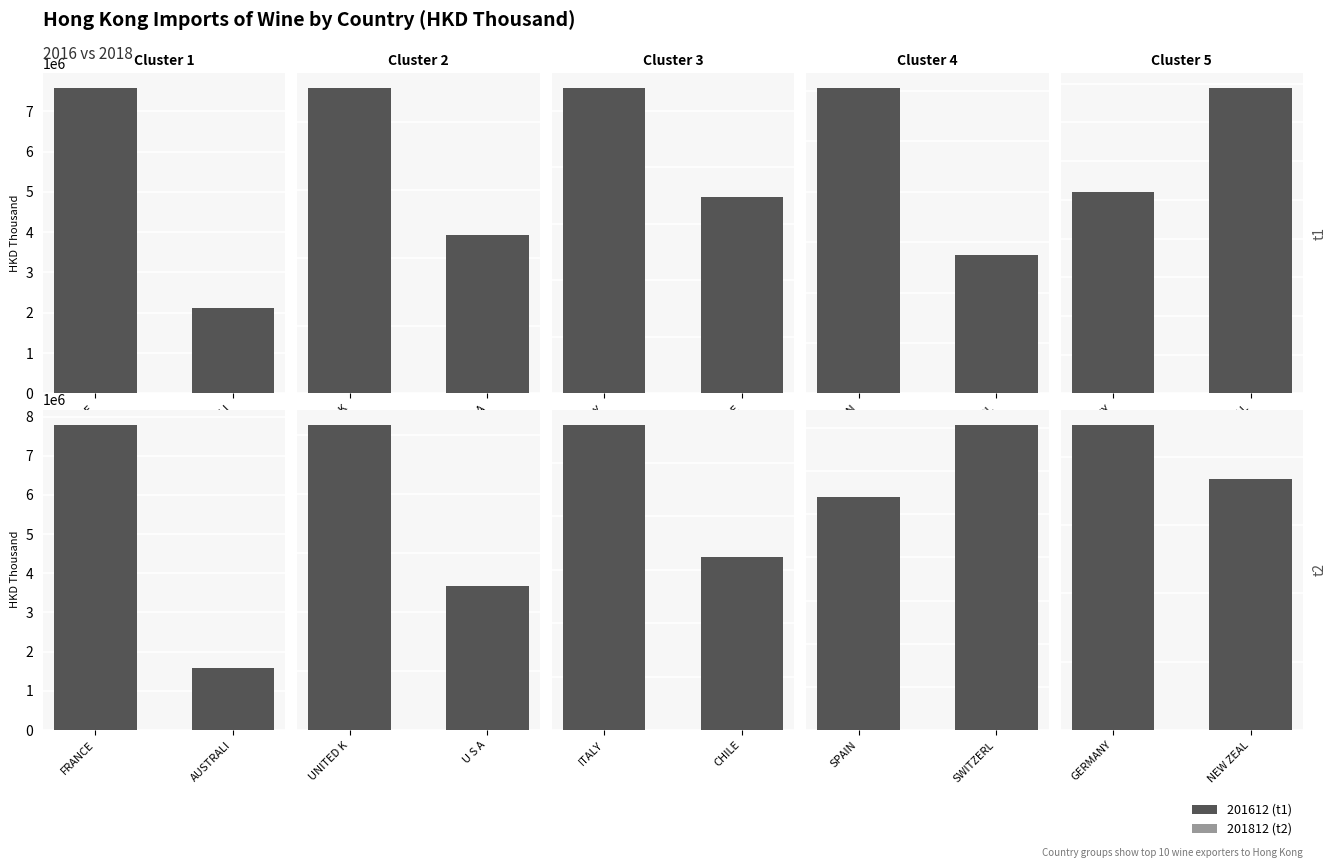

What is the difference between the highest and lowest values at UNITED KINGDOM?

134567.9